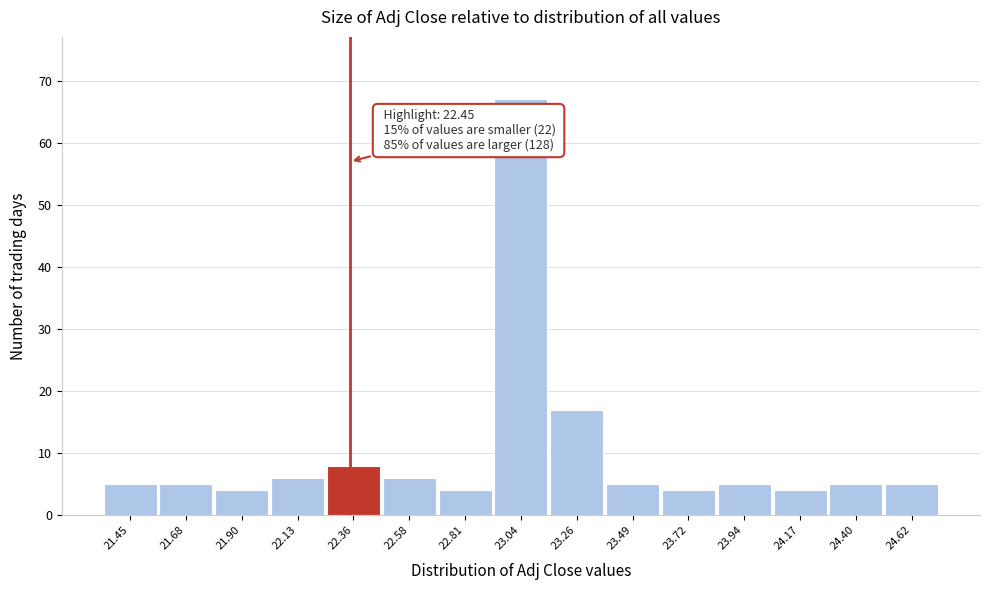

Reading left to right, extract all data points from this chart.

5	5	4	6	8	6	4	67	17	5	4	5	4	5	5